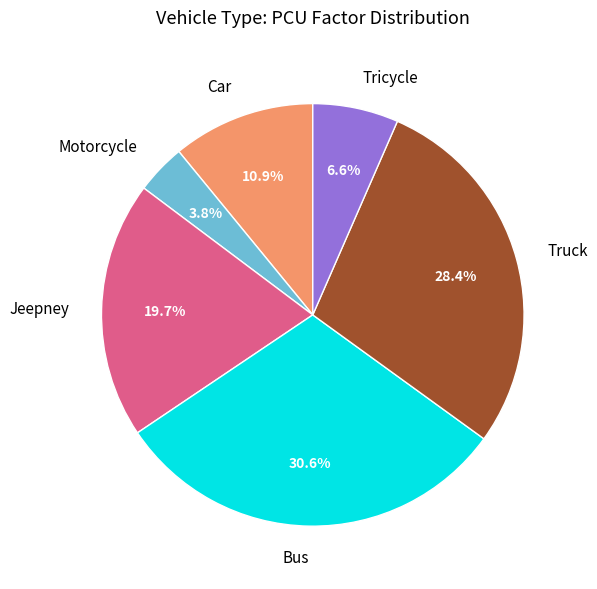

Which category has the biggest portion of the pie?

Bus